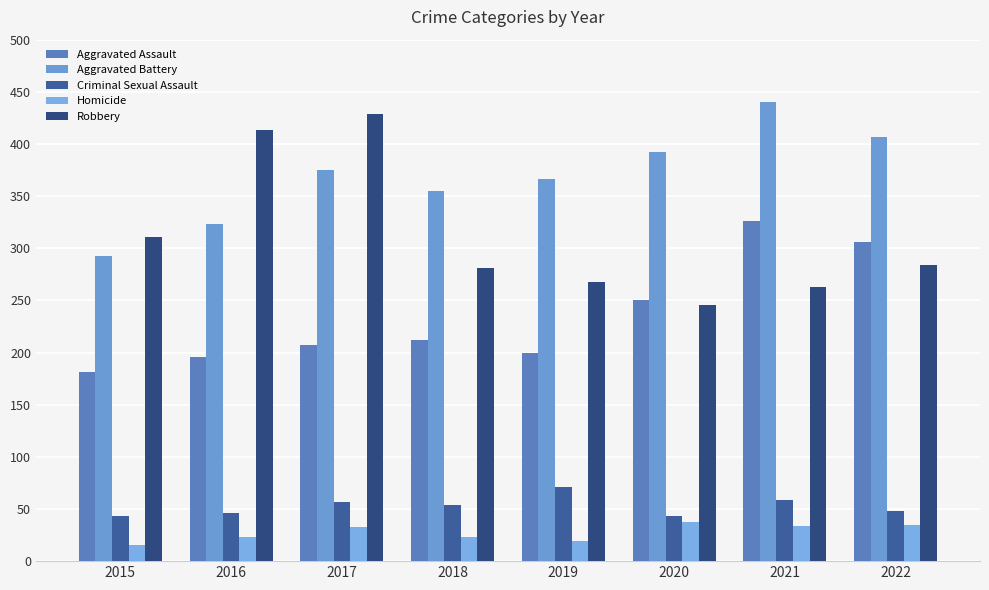

Are the bars horizontal?

No